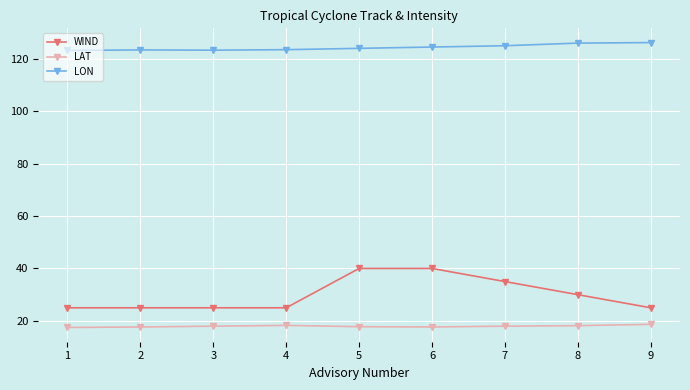

Is the value of LON at 6 greater than the value of WIND at 2?

Yes